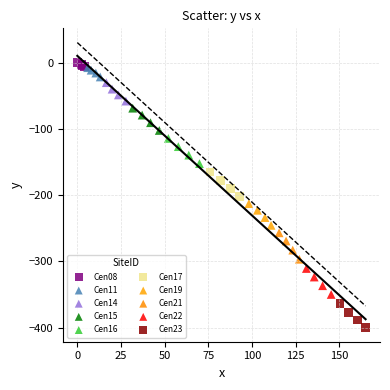

Which series has the widest spread of Y values?

Cen21